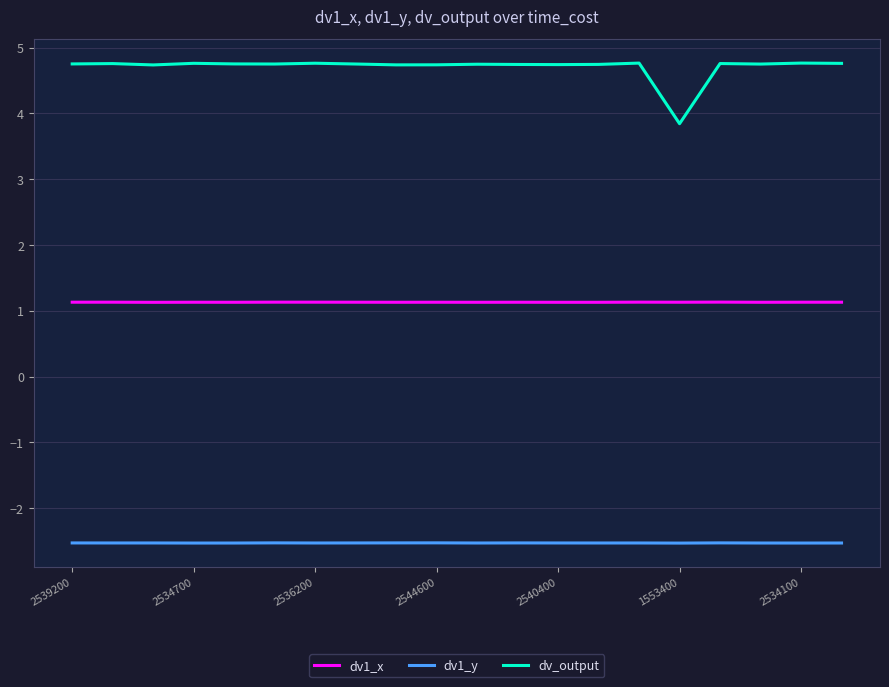

Which series has the largest total across all categories?

dv_output